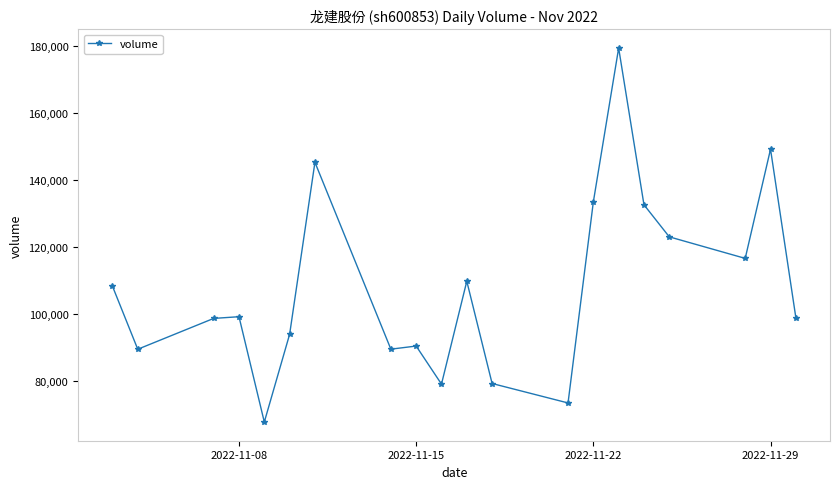

True or false: the data has more than 0 interior local peaks.

True